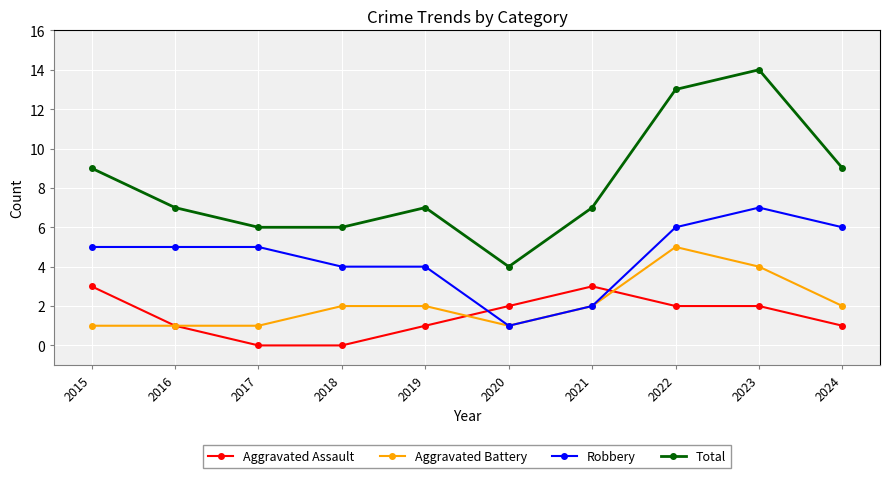

What is the difference between the Aggravated Battery values at 2022 and 2015?

4